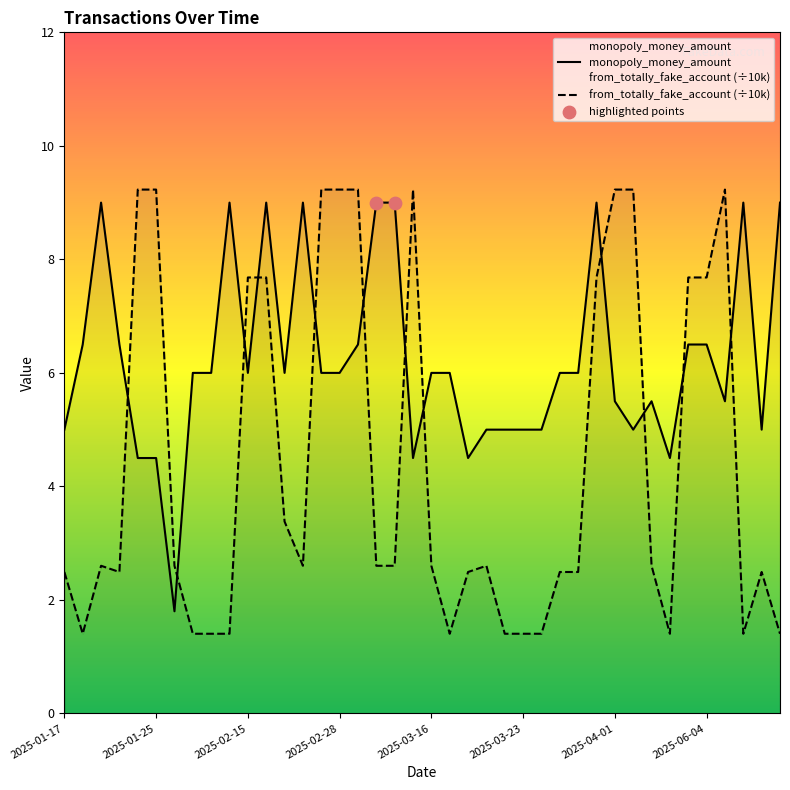

What is the total value across all series at 2025-03-30?

8.5